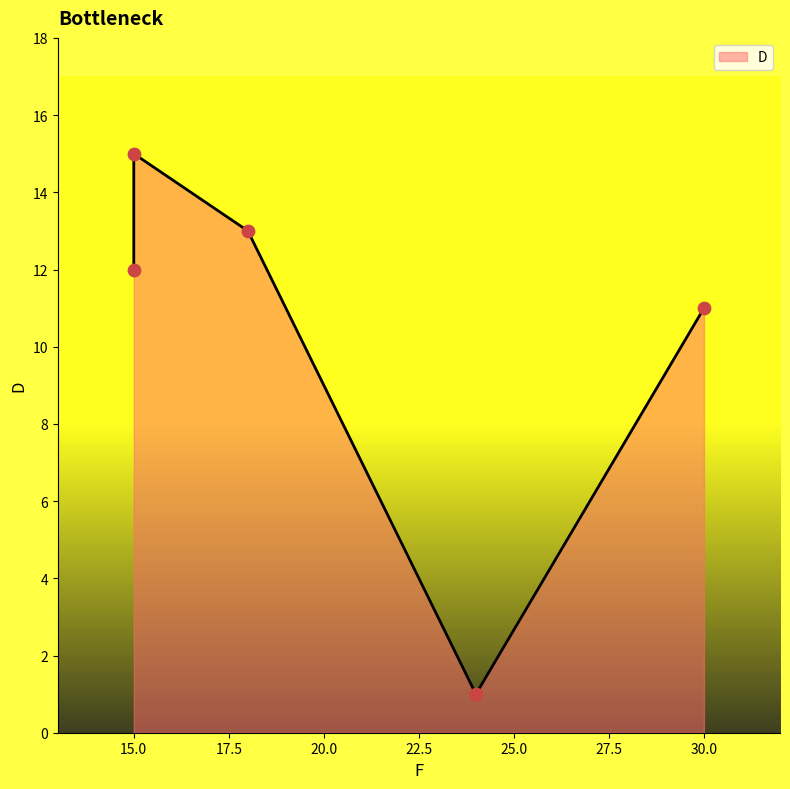

What is the ratio of the value at 30 to the value at 24?

11.0